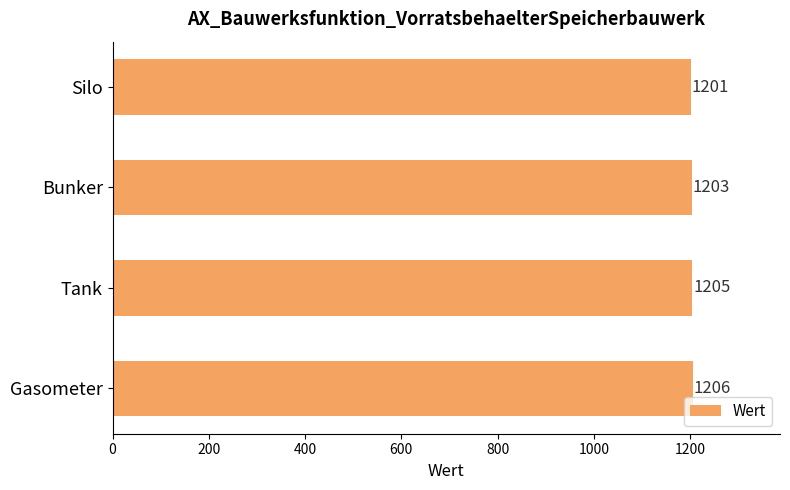

Reading top to bottom, transcribe all the data shown in this chart.

Silo=1201	Bunker=1203	Tank=1205	Gasometer=1206